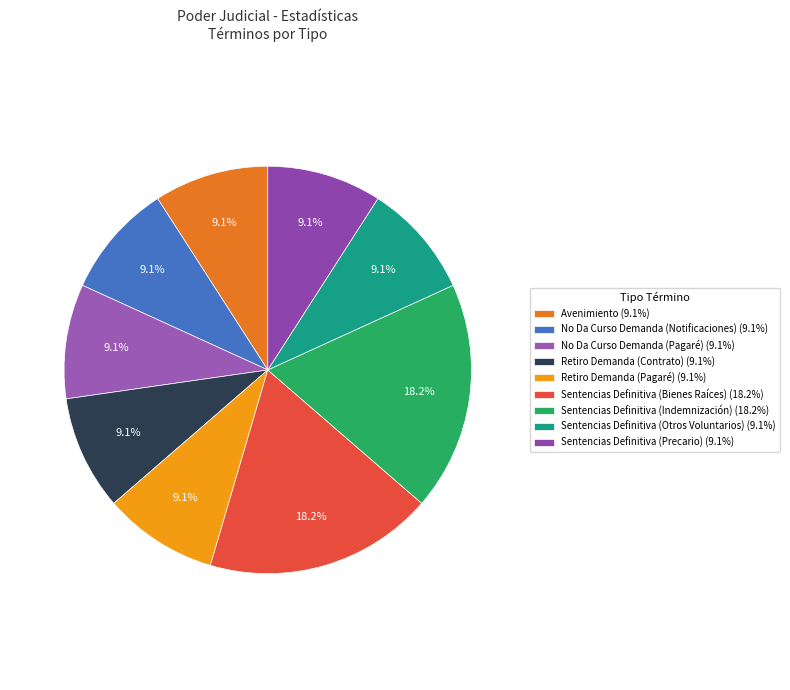

How many segments does this pie chart have?

9